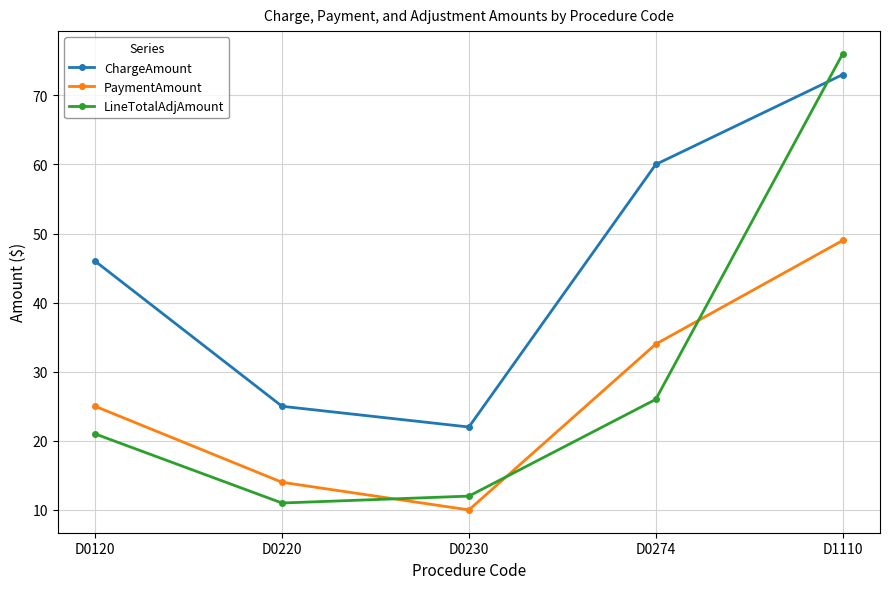

Rank the categories by PaymentAmount value from highest to lowest.

D1110, D0274, D0120, D0220, D0230